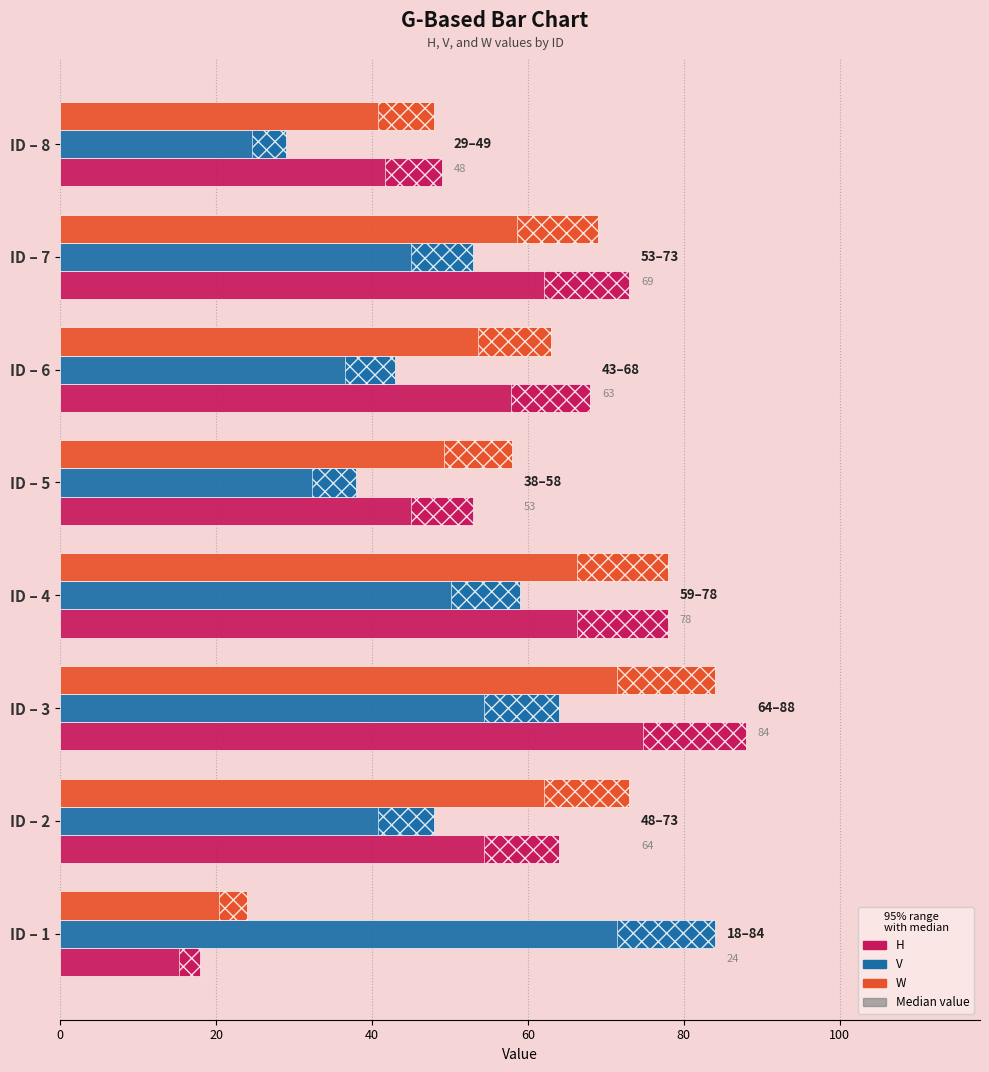

How many data points does each series have?

8